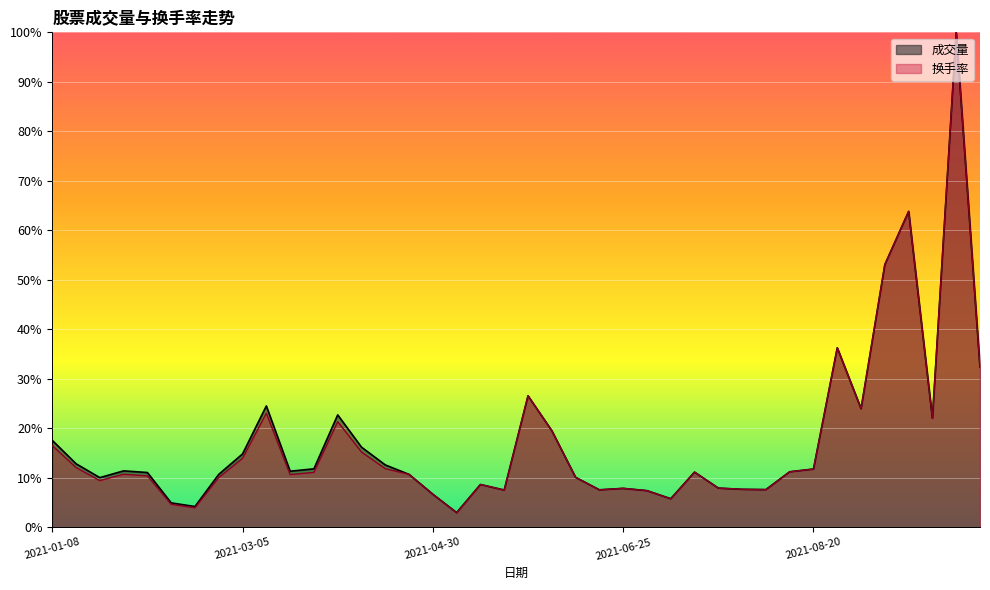

Which series ends up on top after the final intersection of 成交量 and 换手率?

成交量